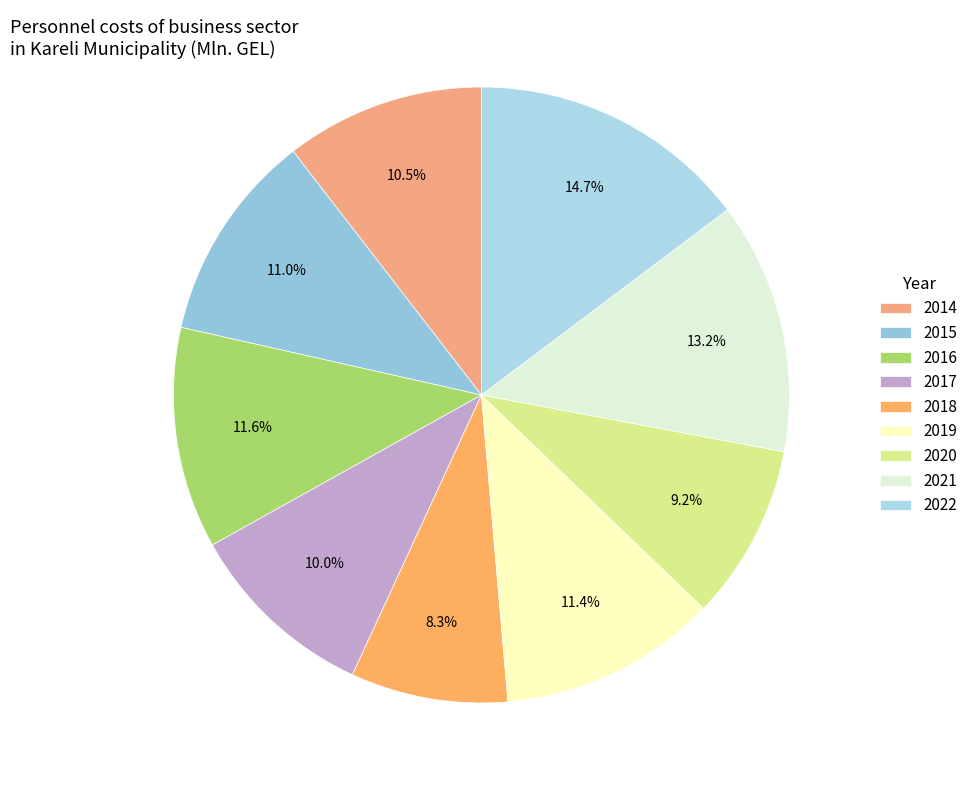

What is the change in value from 2018 to 2020?

+1.1